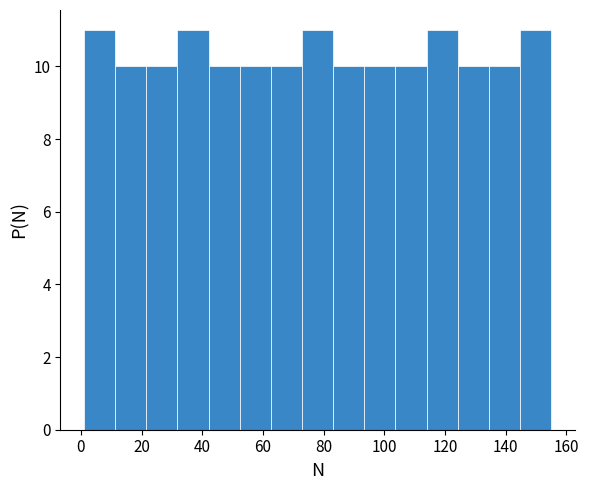

Reading left to right, transcribe this chart: for each bar, give the range it covers on the x-axis and its height. Neither the bar edges nor the heights are printed on the chart, so give them approximately, as read against the axes.

2 to 12: 11
12 to 22: 10
22 to 32: 10
32 to 42: 11
42 to 52: 10
52 to 62: 10
62 to 72: 10
72 to 84: 11
84 to 94: 10
94 to 104: 10
104 to 114: 10
114 to 124: 11
124 to 134: 10
134 to 144: 10
144 to 156: 11